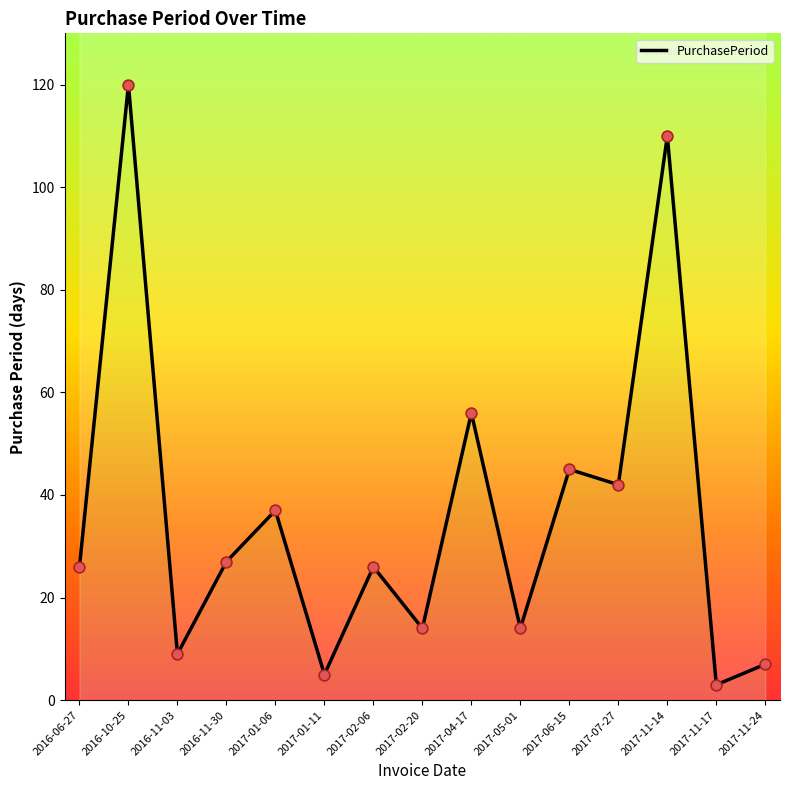

Between 2017-02-20 and 2017-11-14, which is larger?

2017-11-14